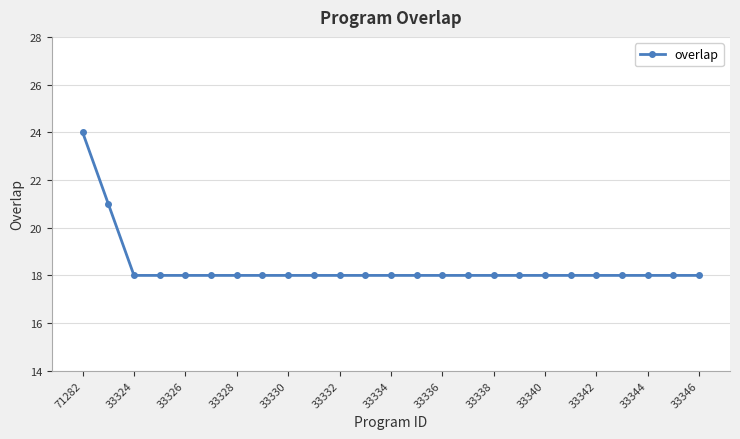

What is the value of the 20th point from the left?

18